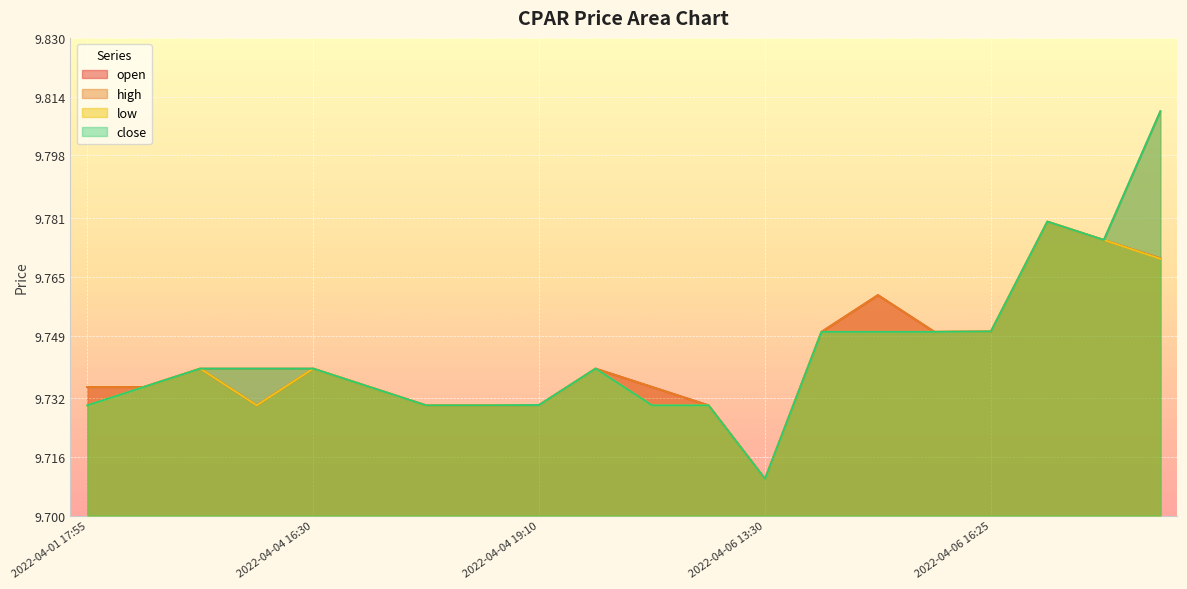

Which series changed the most between 2022-04-01 18:50 and 2022-04-06 13:45?

open